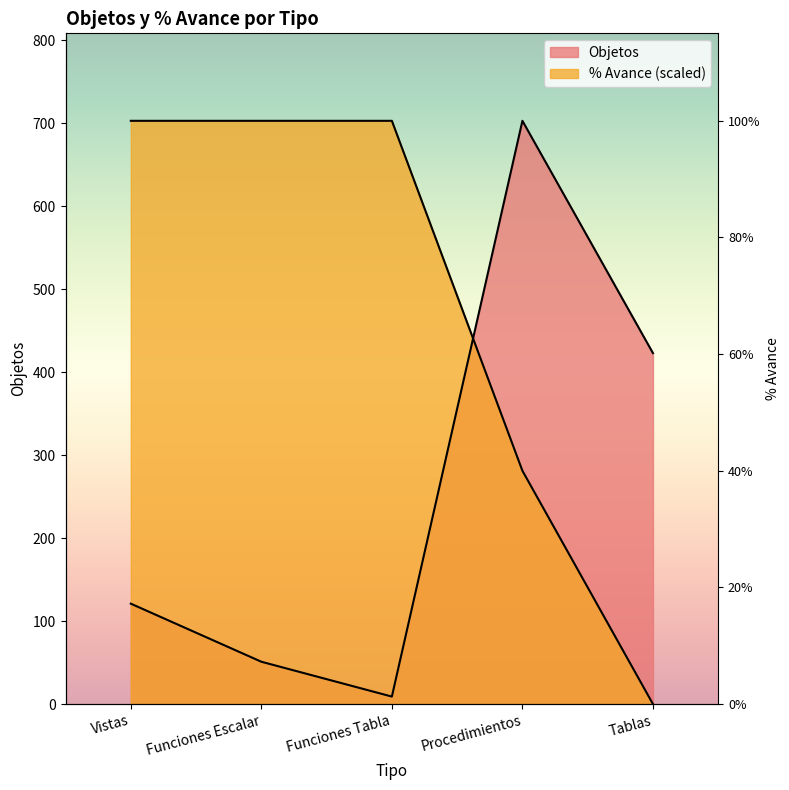

What is the label of the 2nd point from the left?

Funciones Escalar